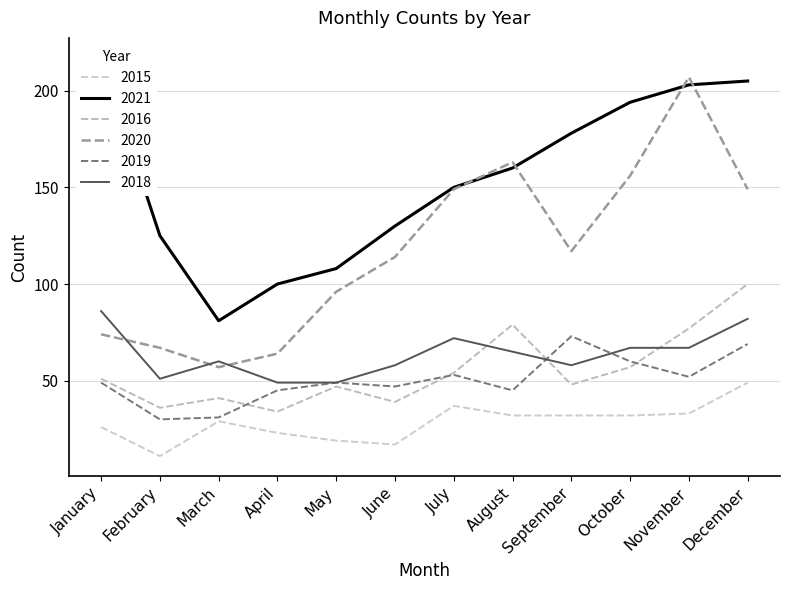

What is the difference between the 2020 values at July and May?

53